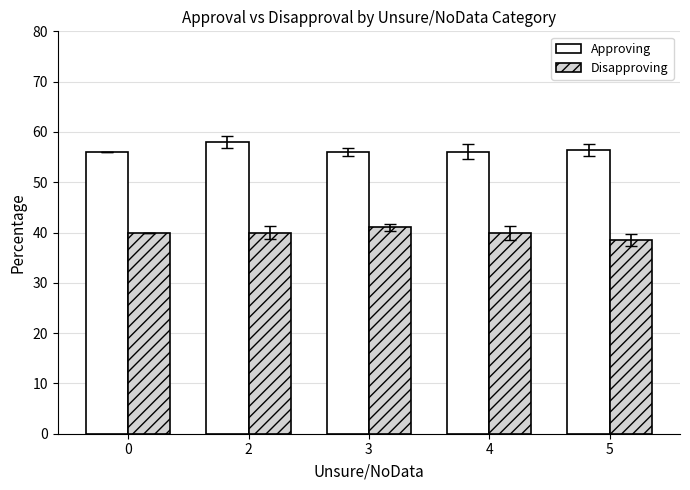

List the series in order of their peak value, lowest first.

Disapproving, Approving